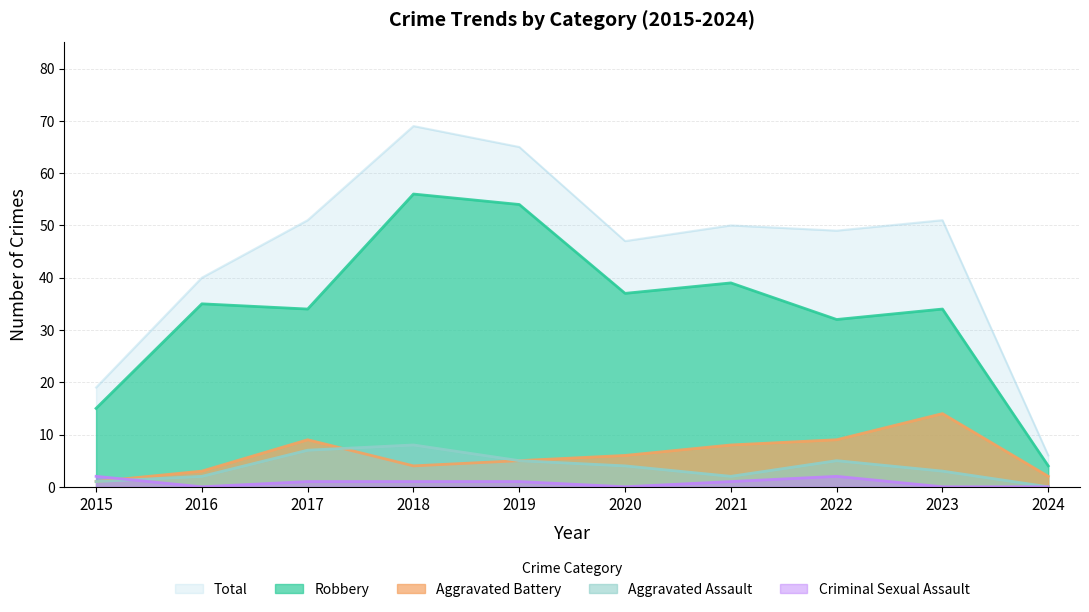

How many values in the Criminal Sexual Assault series exceed 1?

2